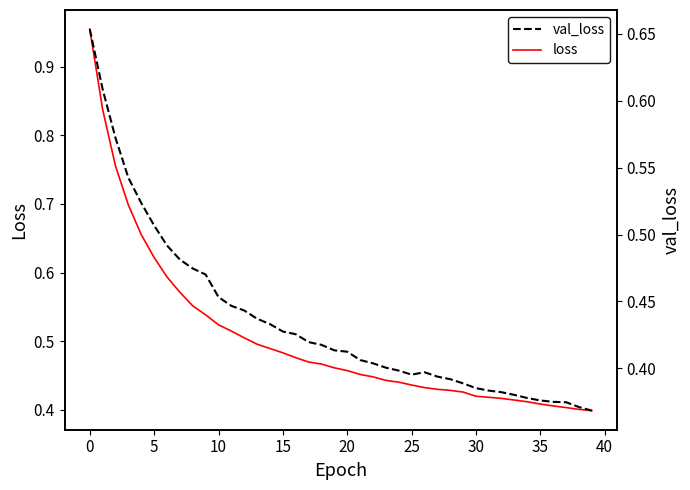

The val_loss series shows 0.1 at 22. True or false?

False